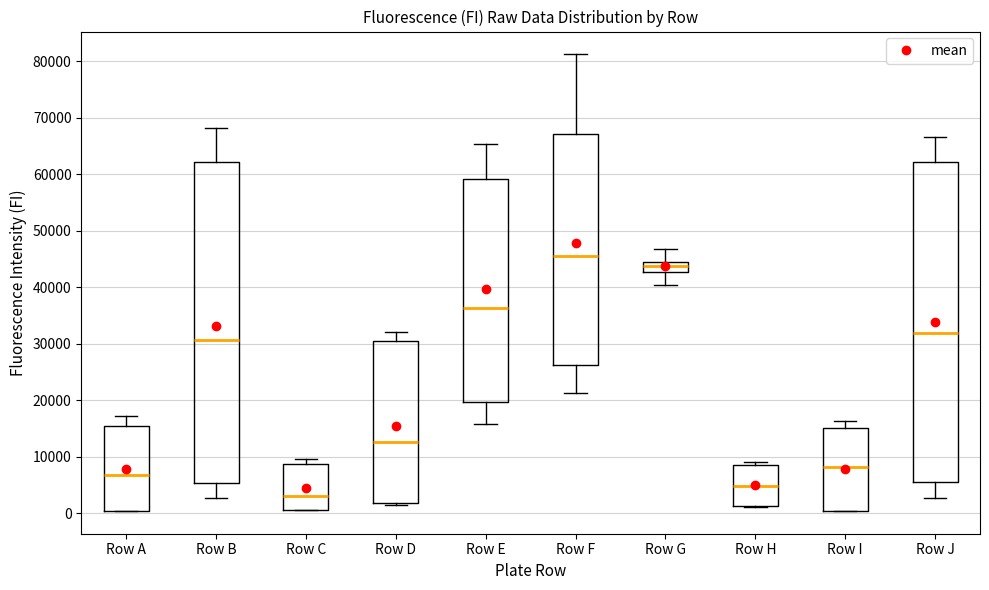

Reading left to right, read every box against the y-axis: the position of its median line, the range the box covers, and the ends of its whiskers. The values are not printed on the chart, so give them approximately, as read against the axis.

Row A: median 7000, box 0 to 15000, whiskers 0 to 17000
Row B: median 31000, box 5000 to 62000, whiskers 3000 to 68000
Row C: median 3000, box 1000 to 9000, whiskers 1000 to 10000
Row D: median 13000, box 2000 to 31000, whiskers 1000 to 32000
Row E: median 36000, box 20000 to 59000, whiskers 16000 to 65000
Row F: median 45000, box 26000 to 67000, whiskers 21000 to 81000
Row G: median 44000, box 43000 to 45000, whiskers 40000 to 47000
Row H: median 5000, box 1000 to 9000, whiskers 1000 to 9000 (just above the box's upper edge)
Row I: median 8000, box 0 to 15000, whiskers 0 to 16000
Row J: median 32000, box 5000 to 62000, whiskers 3000 to 67000